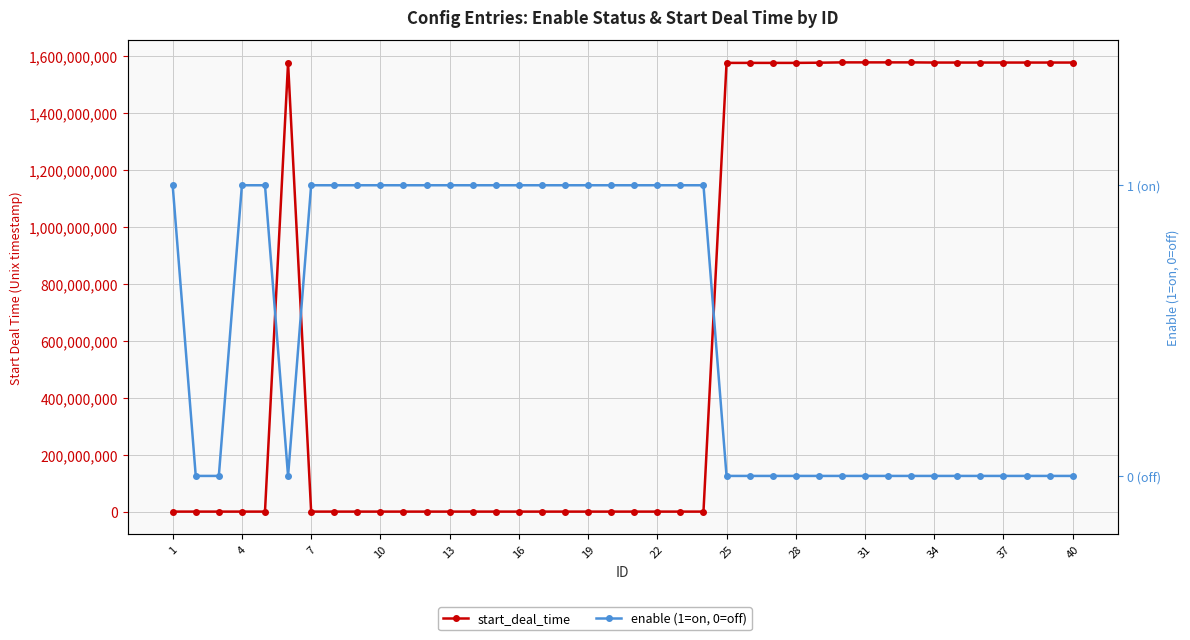

How many data points does each series have?

40